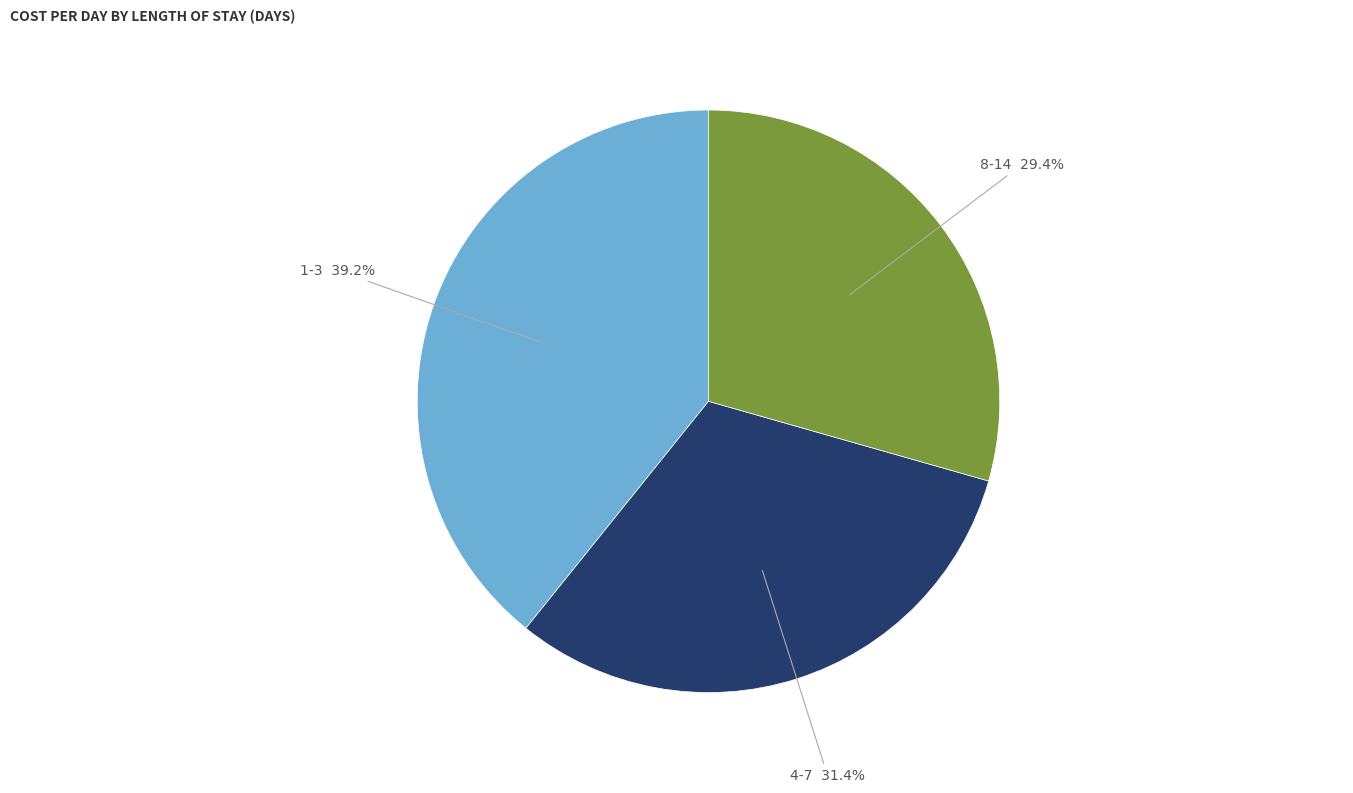

How many slices are in this pie chart?

3